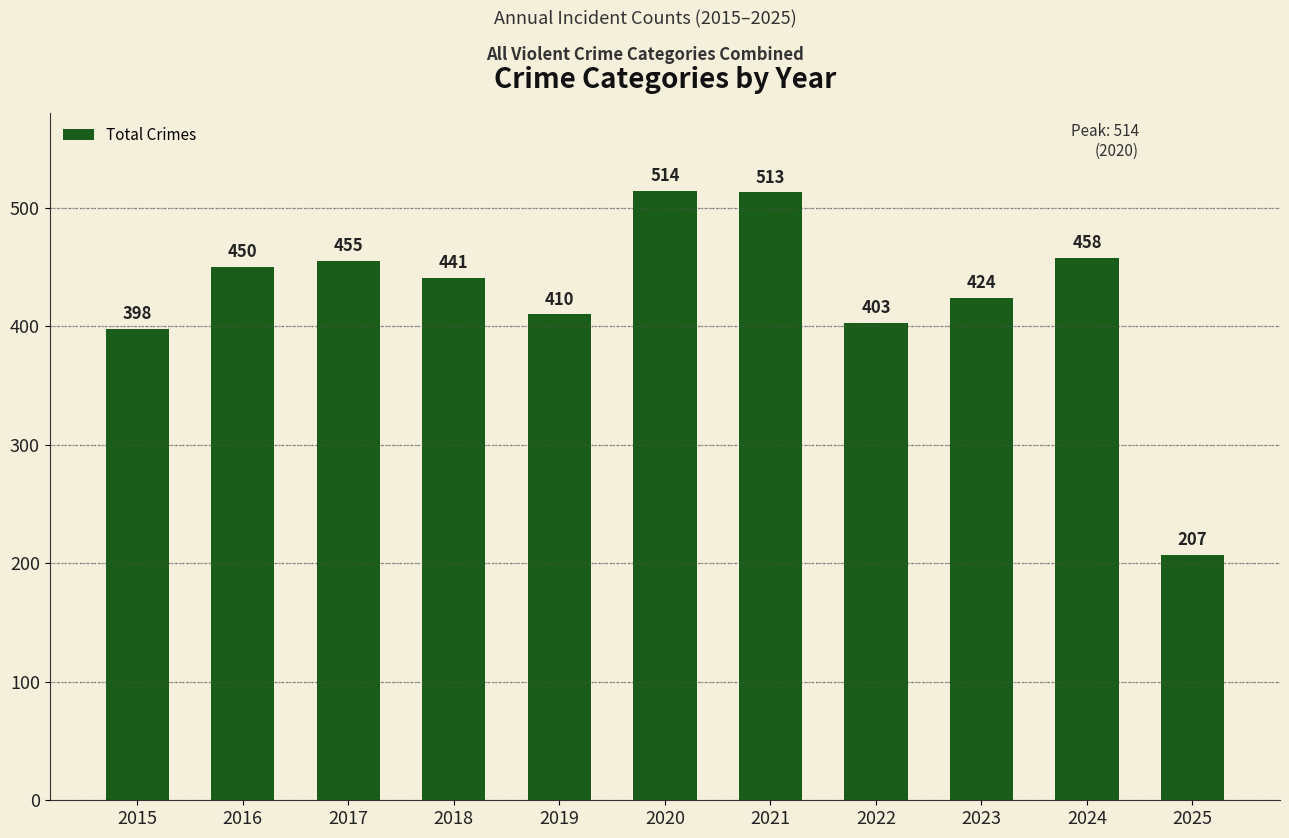

What is the difference between the maximum and minimum values?

307